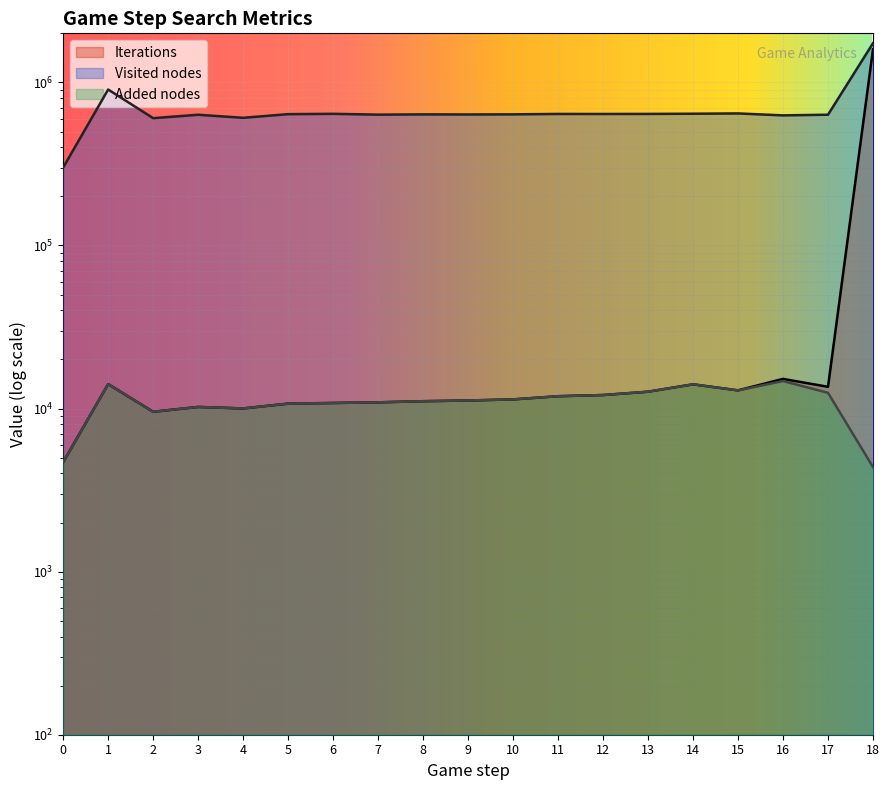

How many data points in Added nodes are above 11211?

9